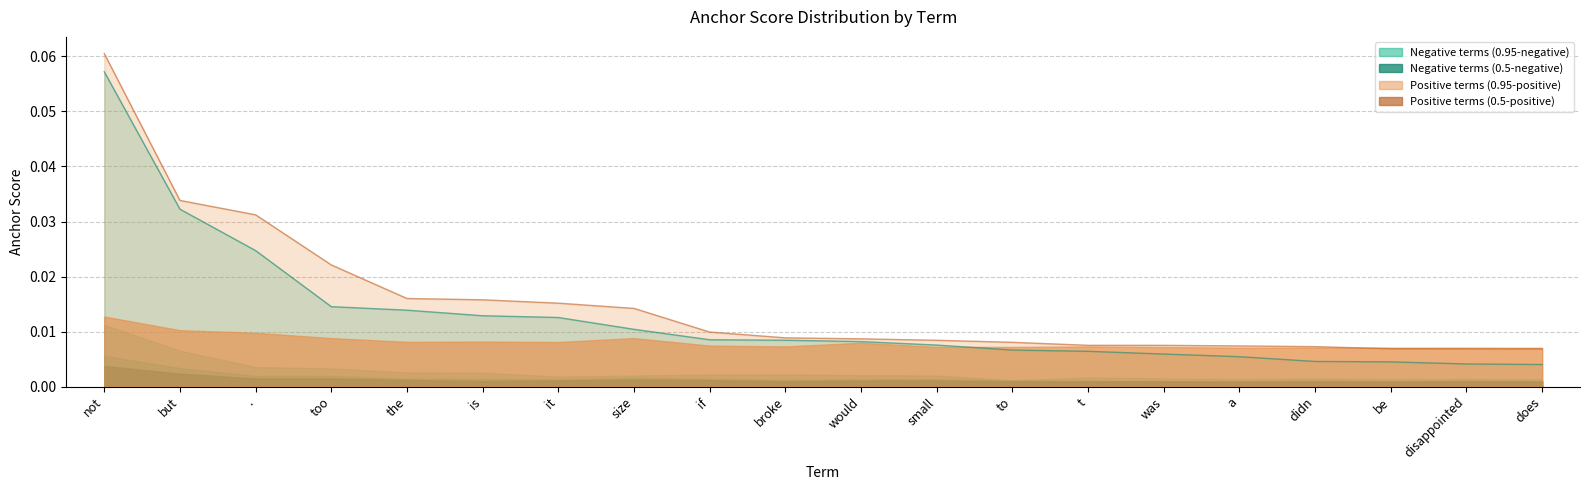

At which label is 0.5-negative closest to 0?

a